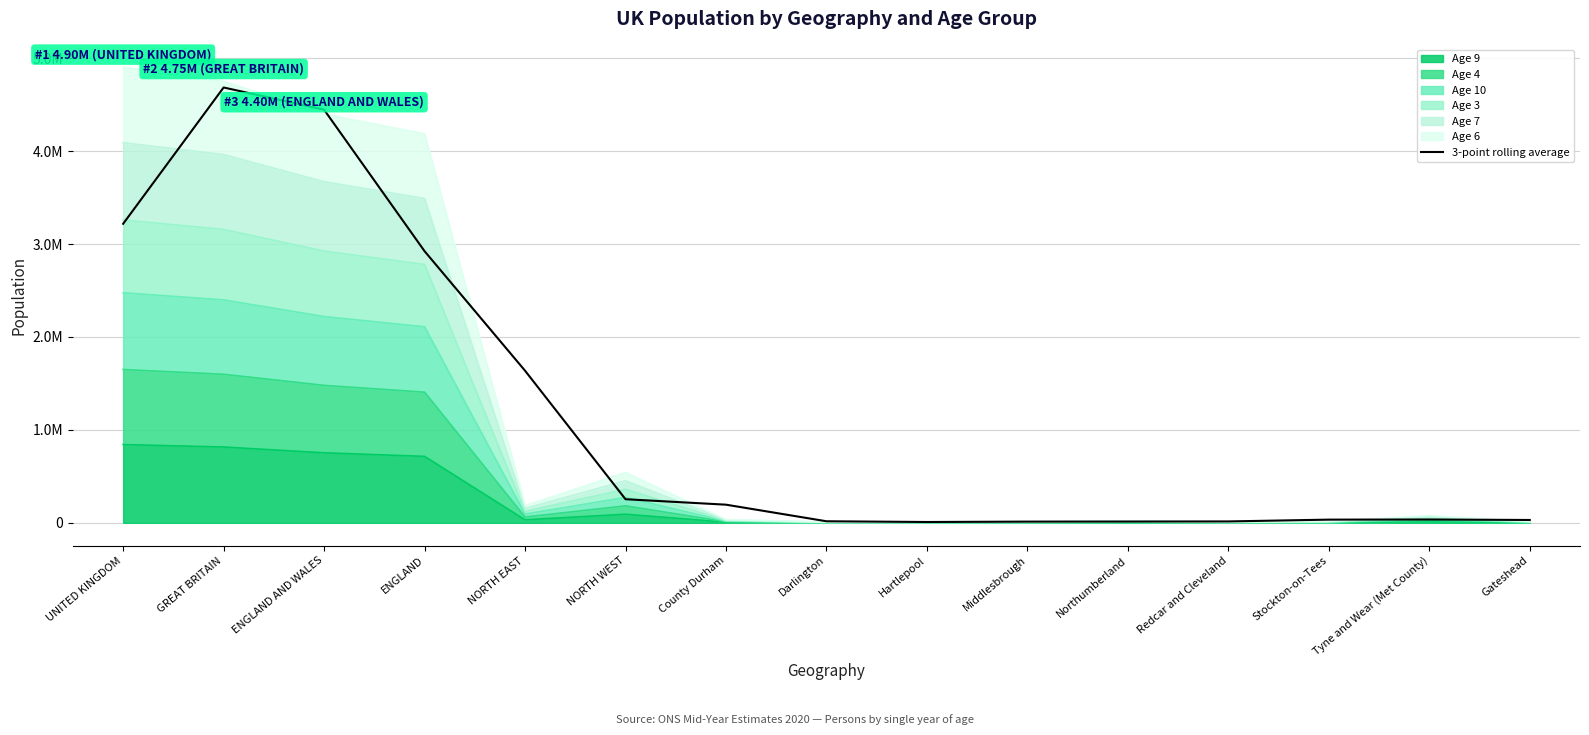

True or false: there are more than 2 points higher than both neighbors.

False